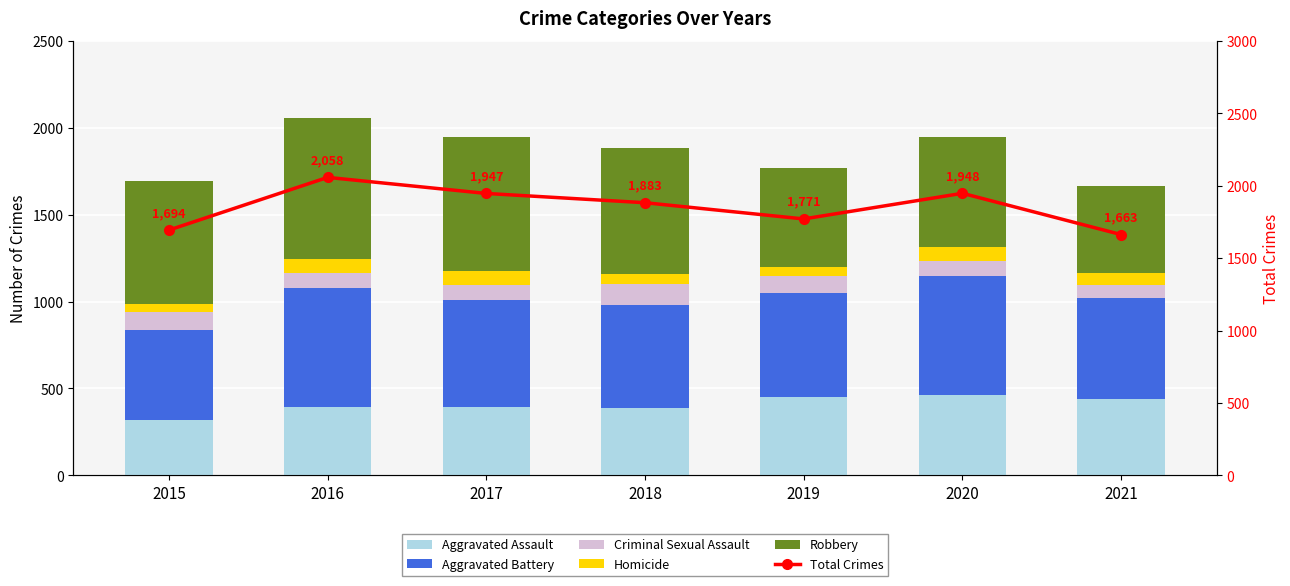

List the labels in order of Homicide value, largest first.

2016, 2017, 2020, 2021, 2018, 2019, 2015